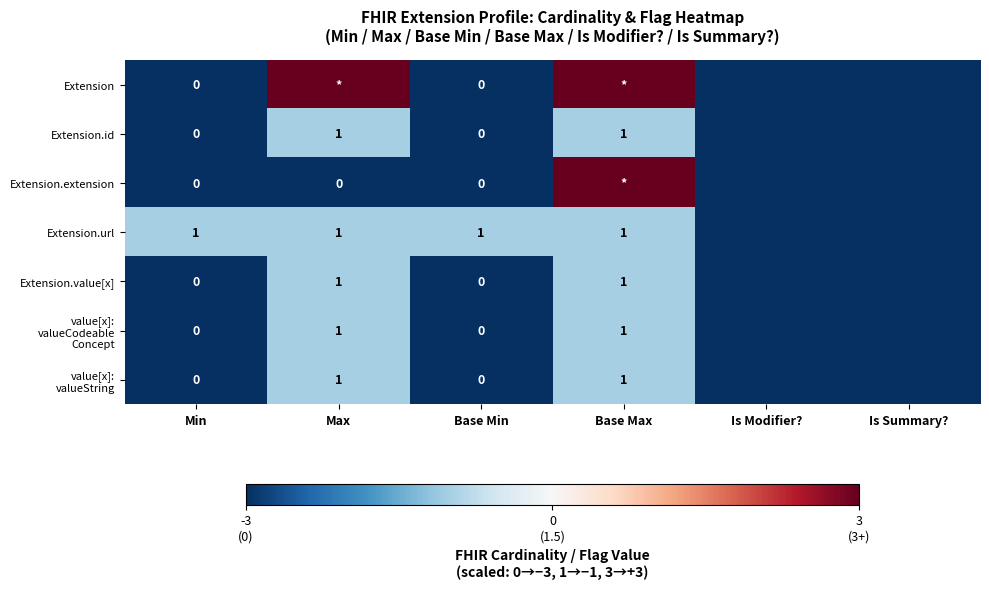

The Extension.id series shows 2 at Base Max. True or false?

False